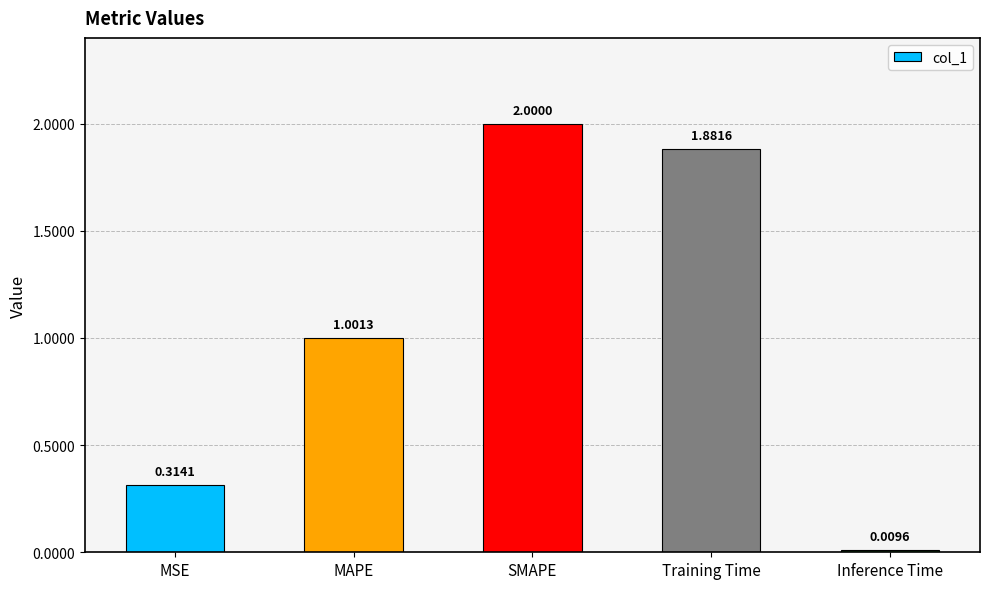

What is the label of the 5th bar from the left?

Inference Time